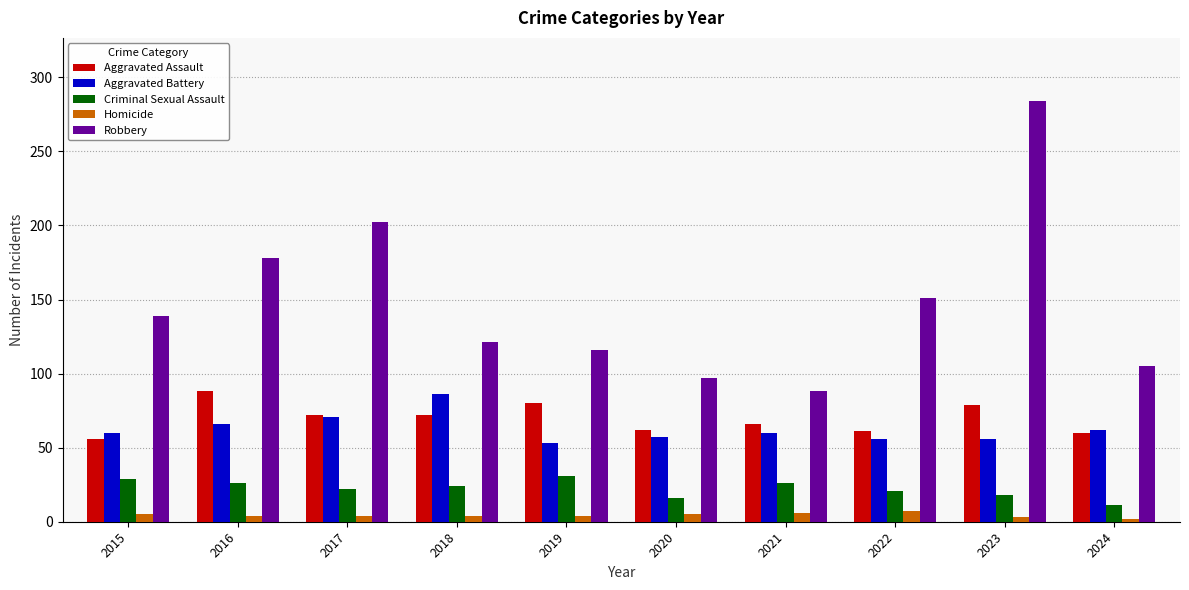

What is the difference between the maximum and second lowest values in the Robbery series?

187